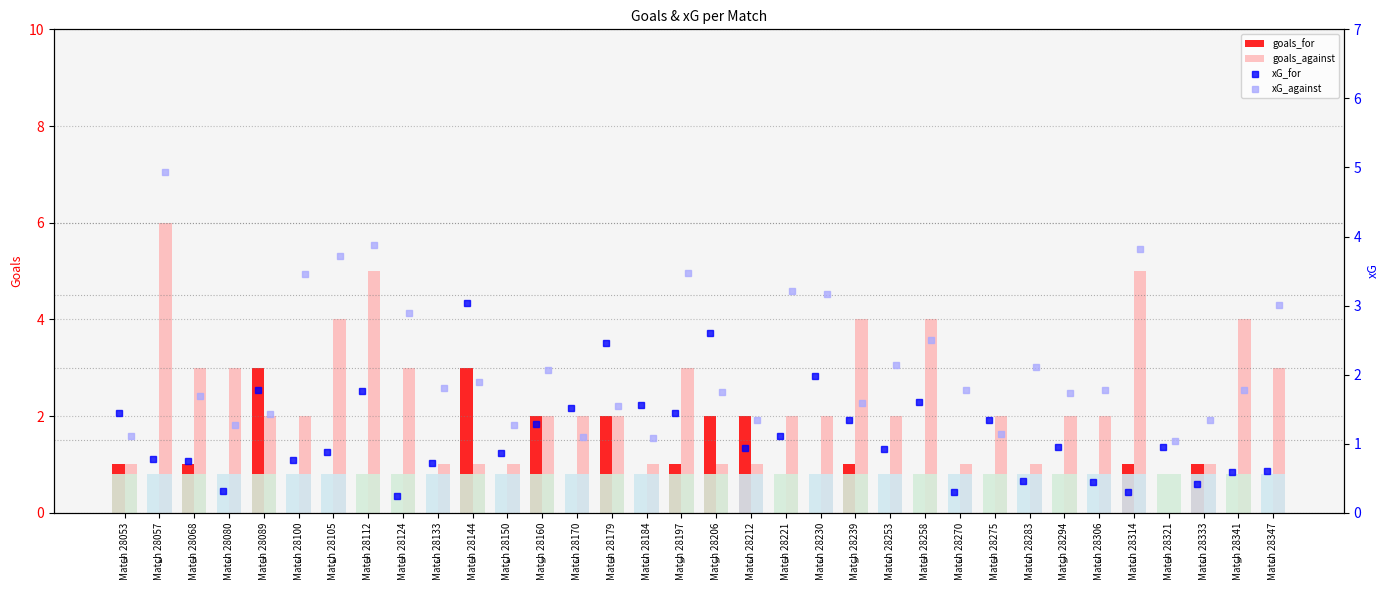

Is it true that goals_against equals 1.0 at Match 28283?

True